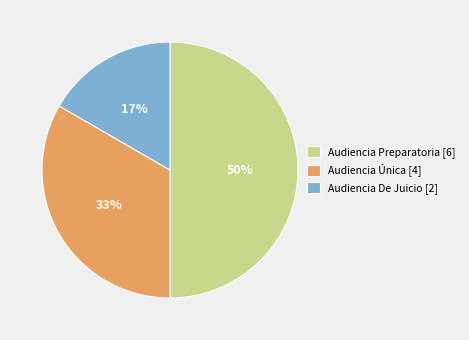

To the nearest percent, what is the difference between the largest and smallest slice percentages?

33%